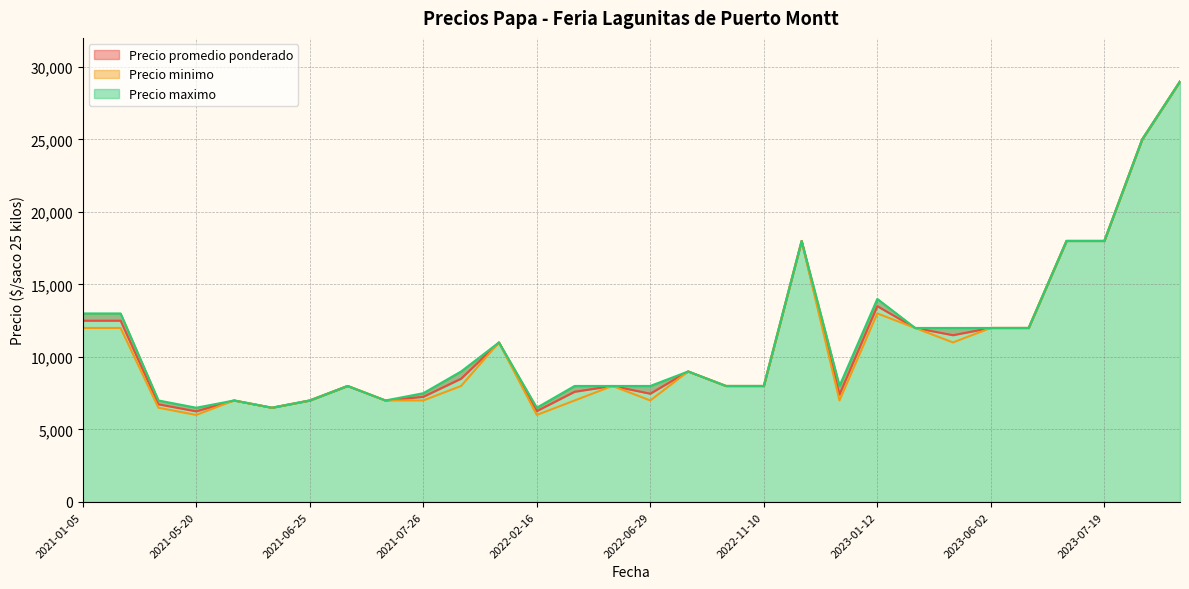

Read the Precio minimo value at 2021-06-04.

7000